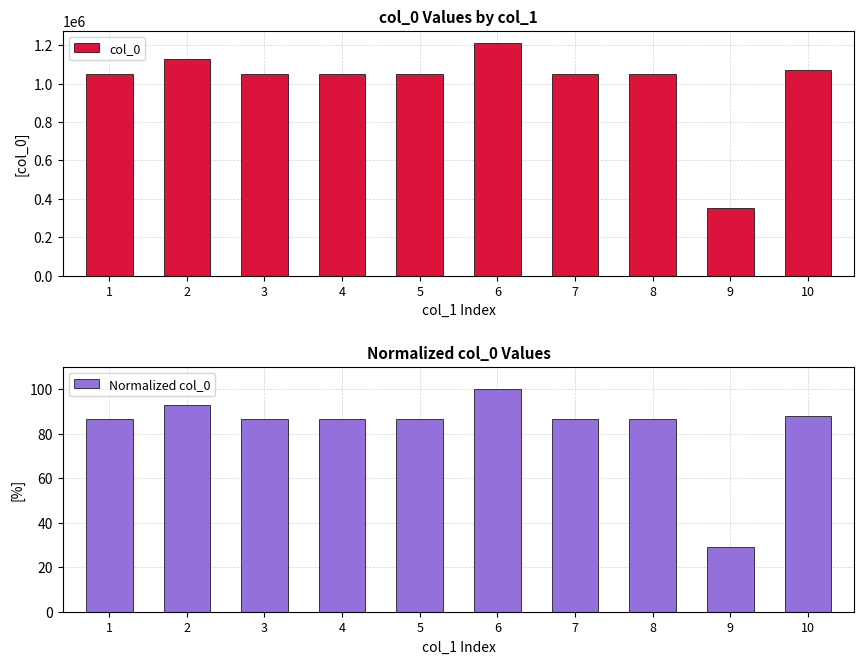

What value does the Normalized col_0 series have at 4?

86.6